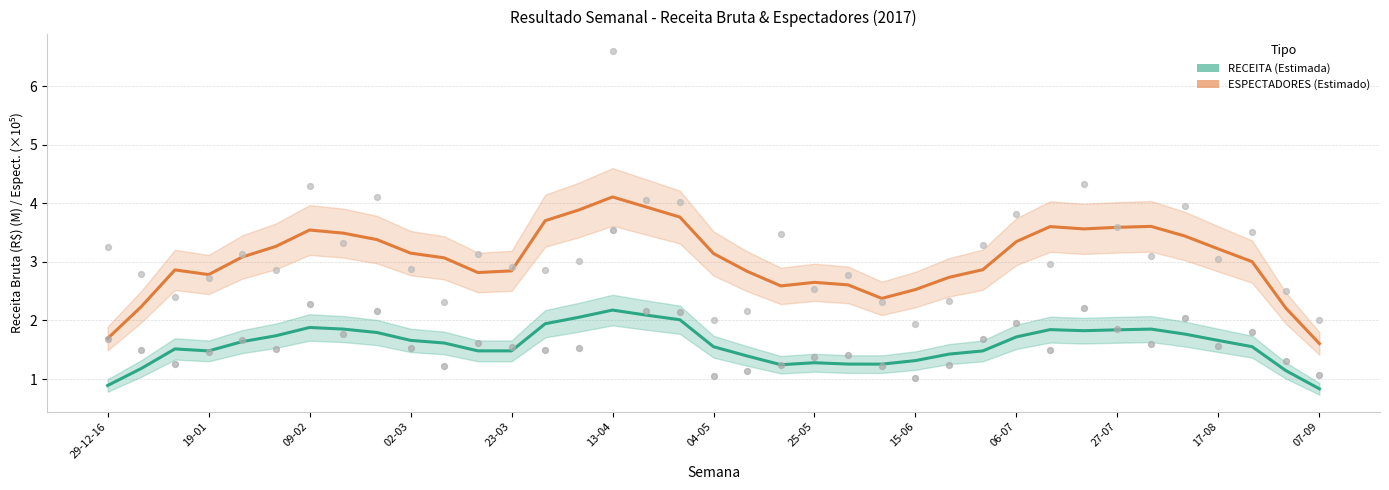

Is the value of ESPECTADORES (semanal) at 09-02 greater than the value of RECEITA (estimada) at 28?

Yes